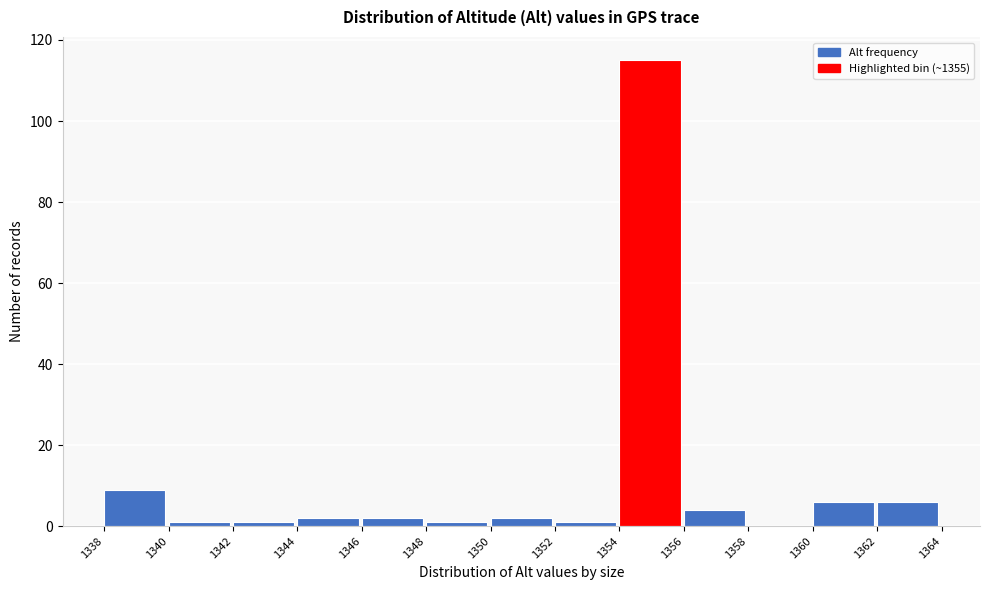

Reading left to right, transcribe this chart: for each bar, give the range it covers on the x-axis and its height. The values are not printed on the chart, so give them approximately, as read against the axis.

1338 to 1340: 10
1340 to 1342: under 2
1342 to 1344: under 2
1344 to 1346: 2
1346 to 1348: 2
1348 to 1350: under 2
1350 to 1352: 2
1352 to 1354: under 2
1354 to 1356: 116
1356 to 1358: 4
1358 to 1360: 0
1360 to 1362: 6
1362 to 1364: 6